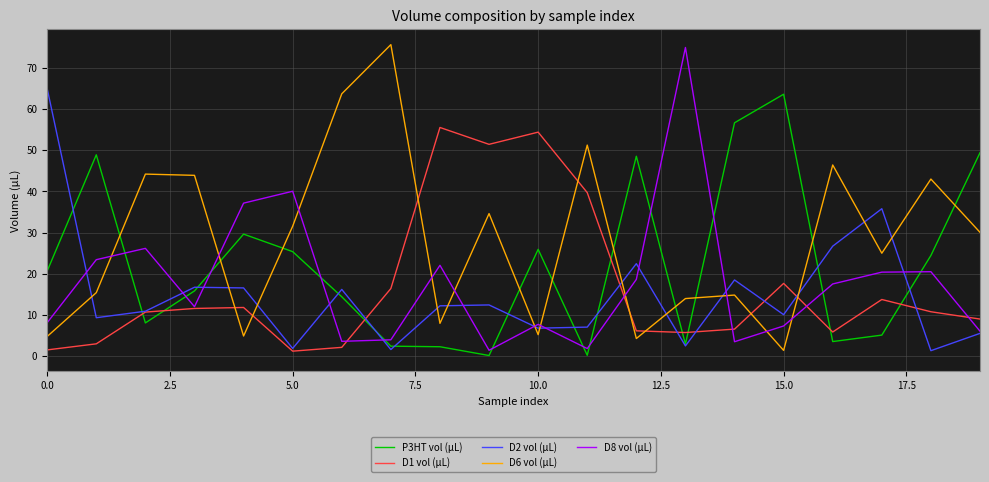

How many intersections are there between D8 vol (µL) and P3HT vol (µL)?

12